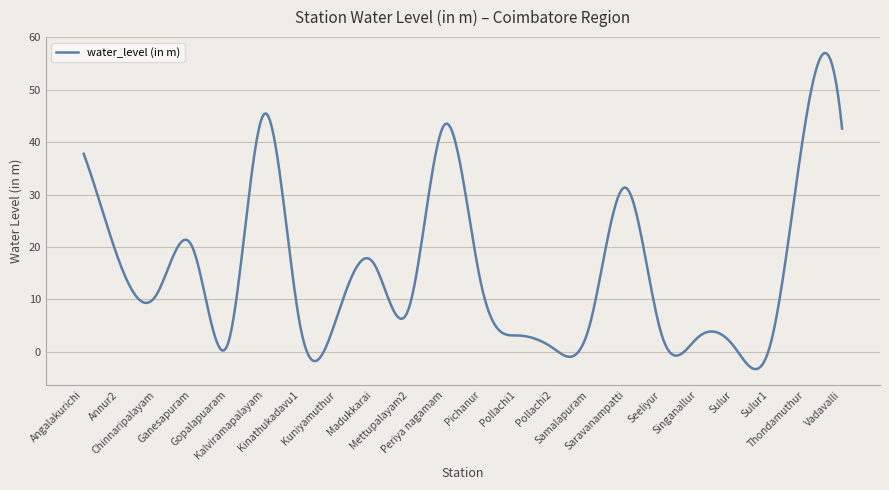

What is the maximum value shown in the chart?

57.0